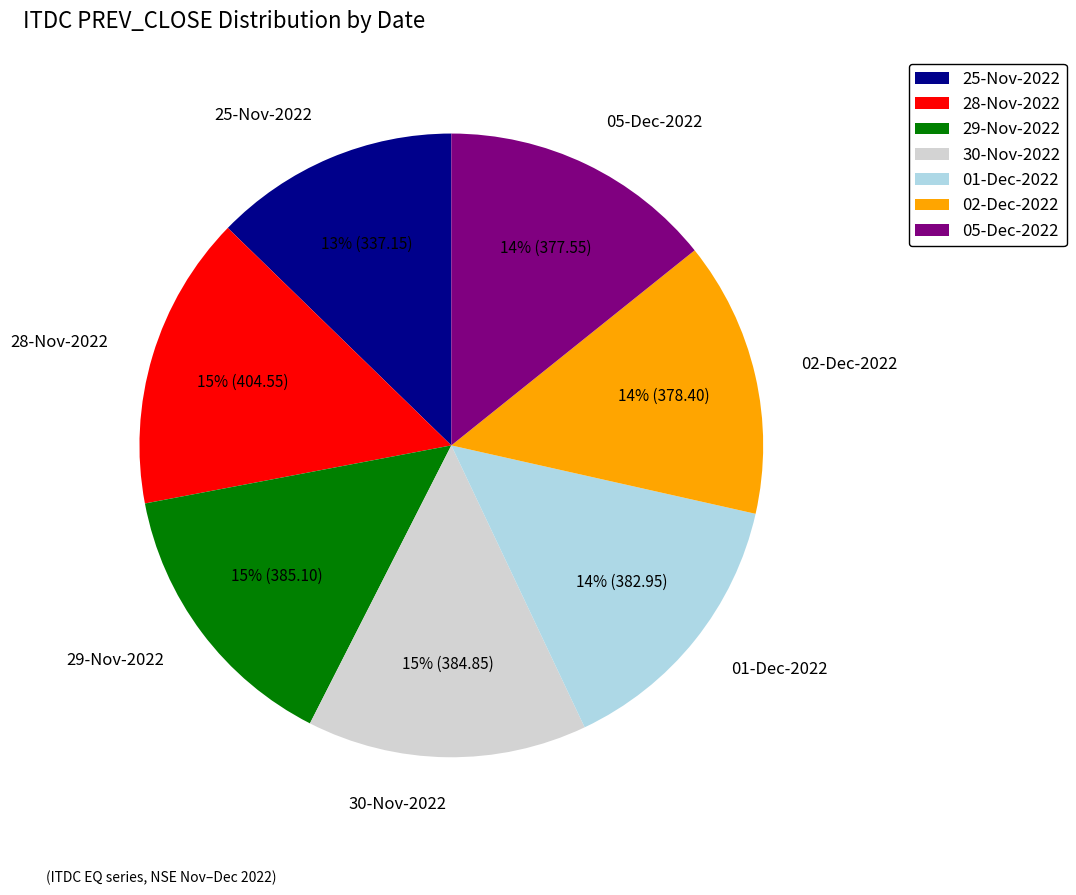

Does any single category account for the majority?

No